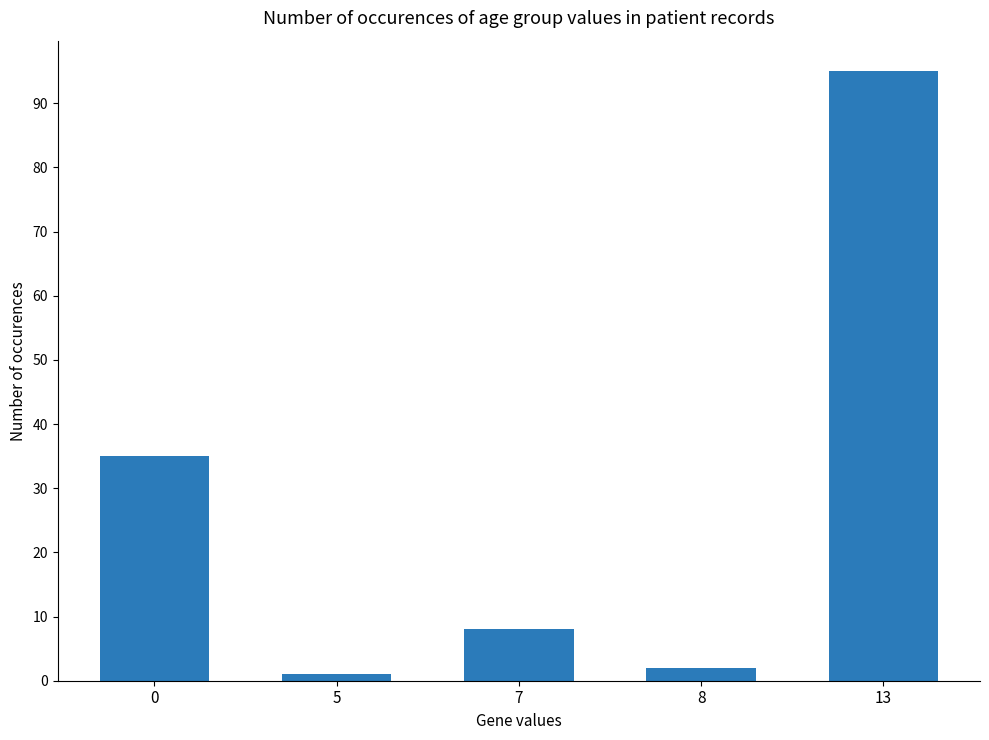

Rank the categories by value from lowest to highest.

5, 8, 7, 0, 13